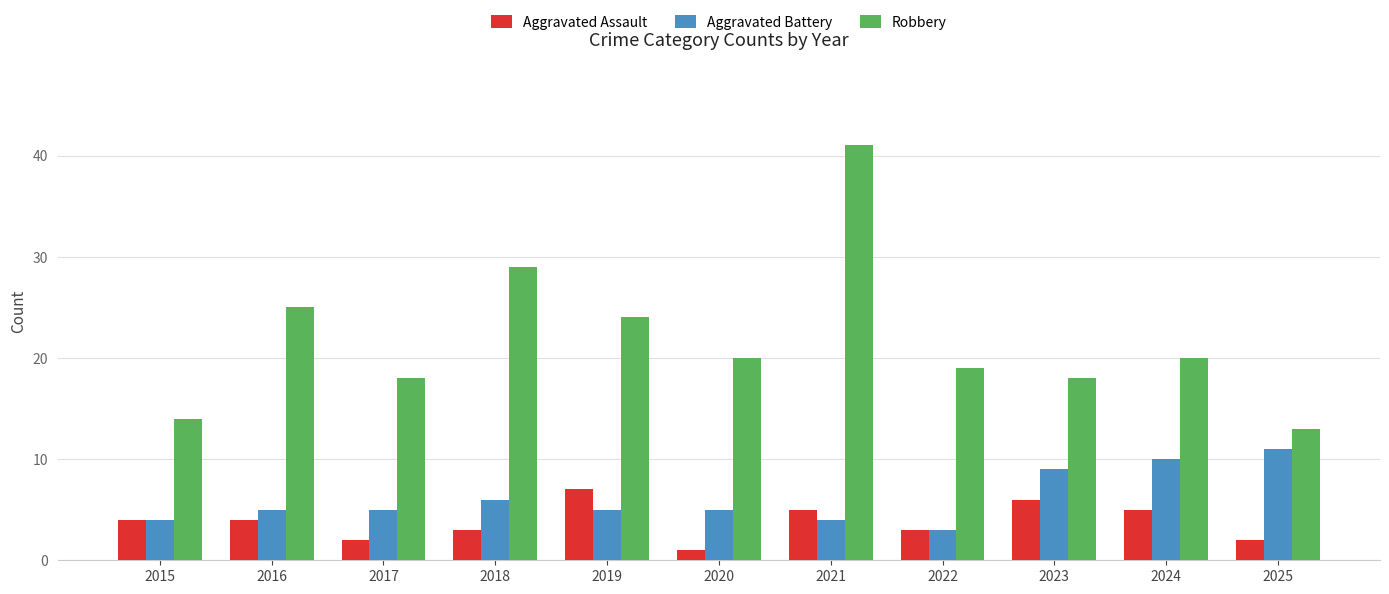

What is the value of the Aggravated Battery bar at the 11th from the left?

11